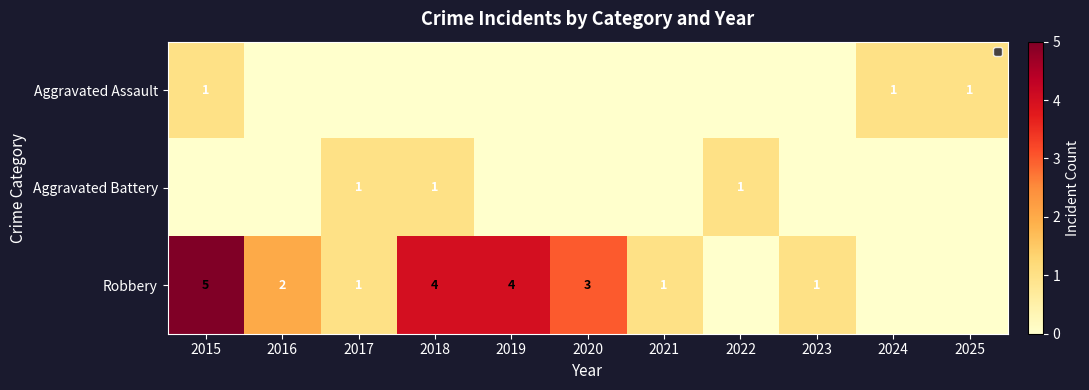

At how many categories does at least one series exceed 3?

3